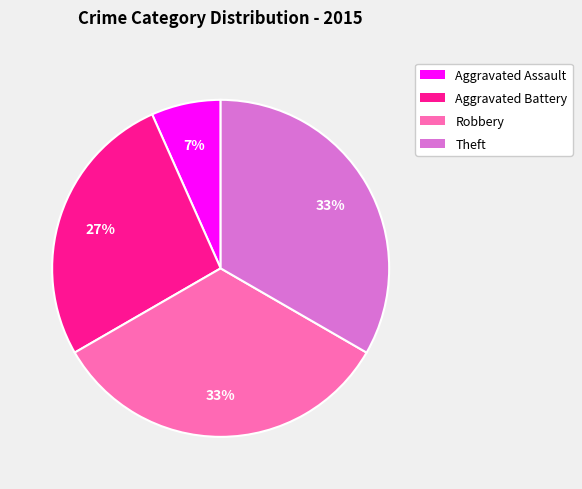

The Aggravated Assault slice represents 7% of the pie. True or false?

True